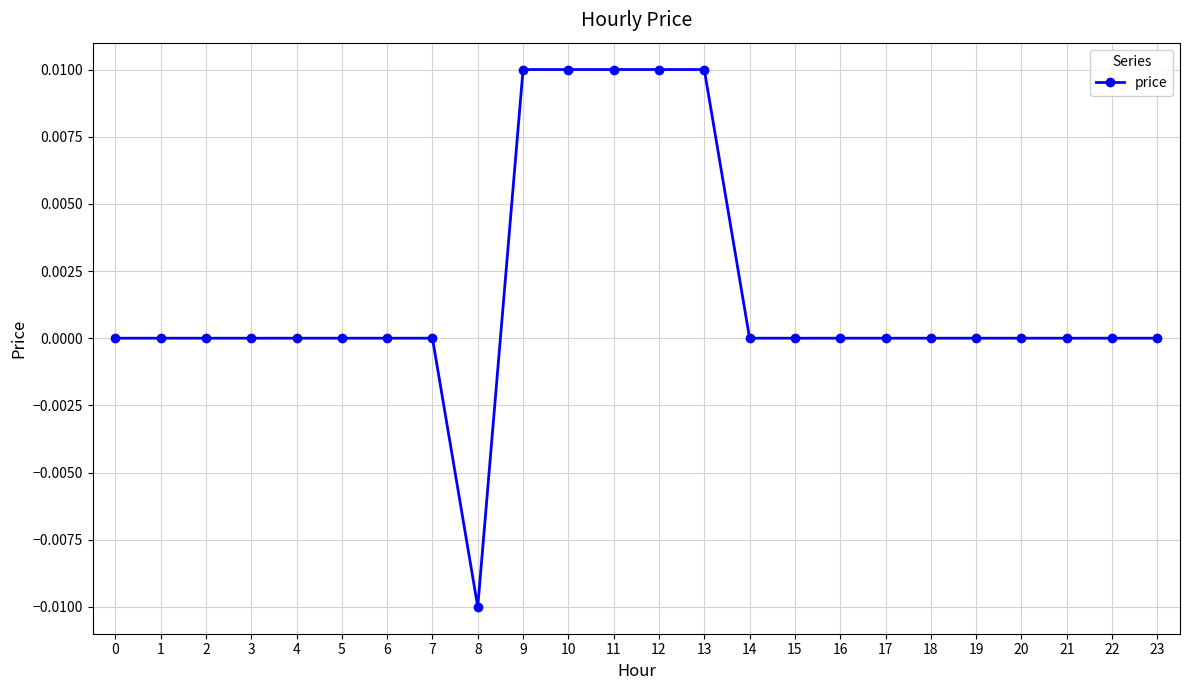

How many categories are shown in the chart?

24